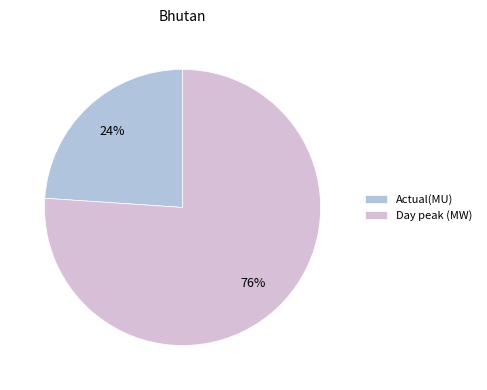

Which category has the biggest portion of the pie?

Day peak (MW)